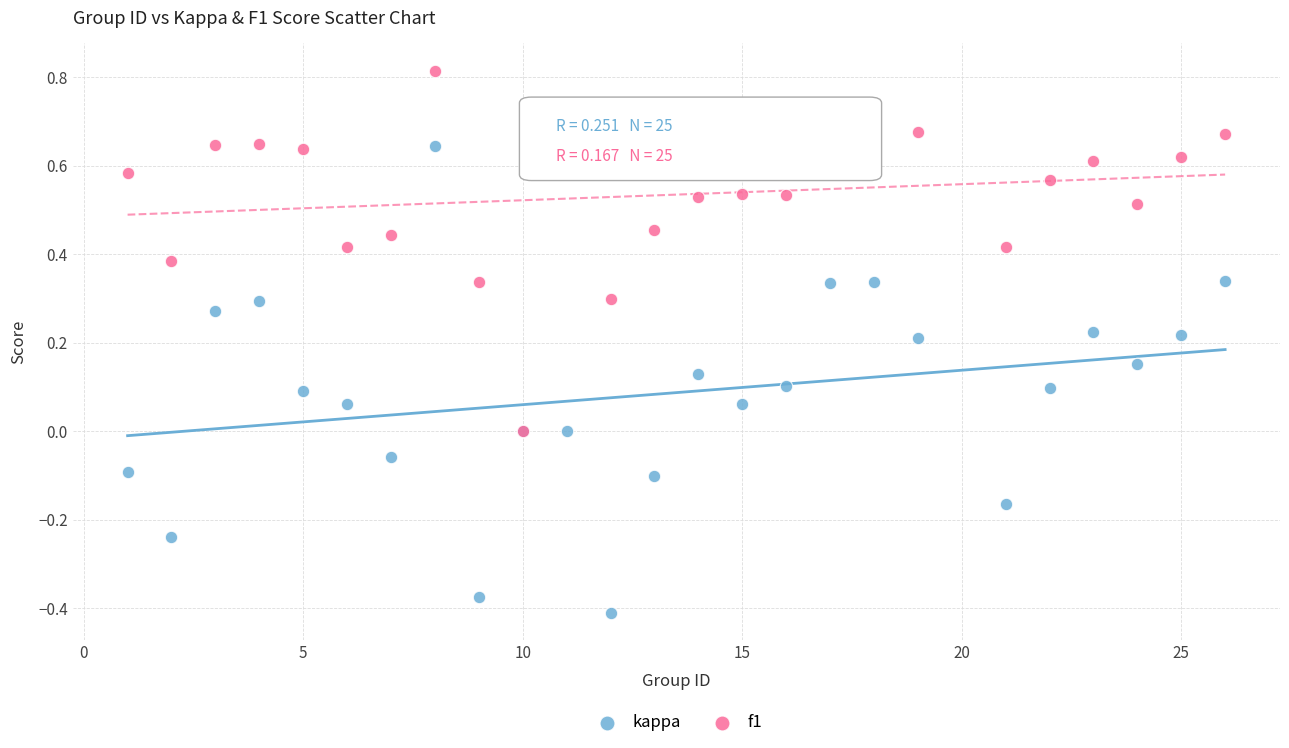

Which series reaches the maximum Y coordinate?

f1